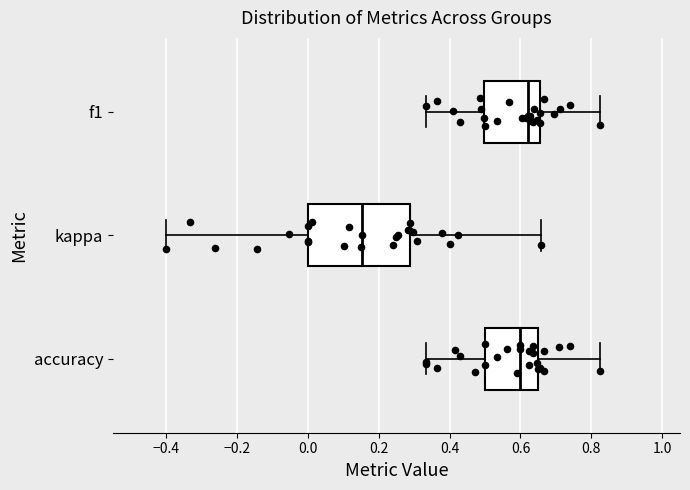

Reading bottom to top, transcribe this box plot: for each box, give where its median line is, the range the box spans, and where its two whiskers end, as read against the x-axis. The values are not printed on the chart, so give them approximately, as read against the axis.

accuracy: median 0.60, box 0.50 to 0.66, whiskers 0.34 to 0.82
kappa: median 0.16, box 0.00 to 0.28, whiskers -0.40 to 0.66
f1: median 0.62, box 0.50 to 0.66, whiskers 0.34 to 0.82